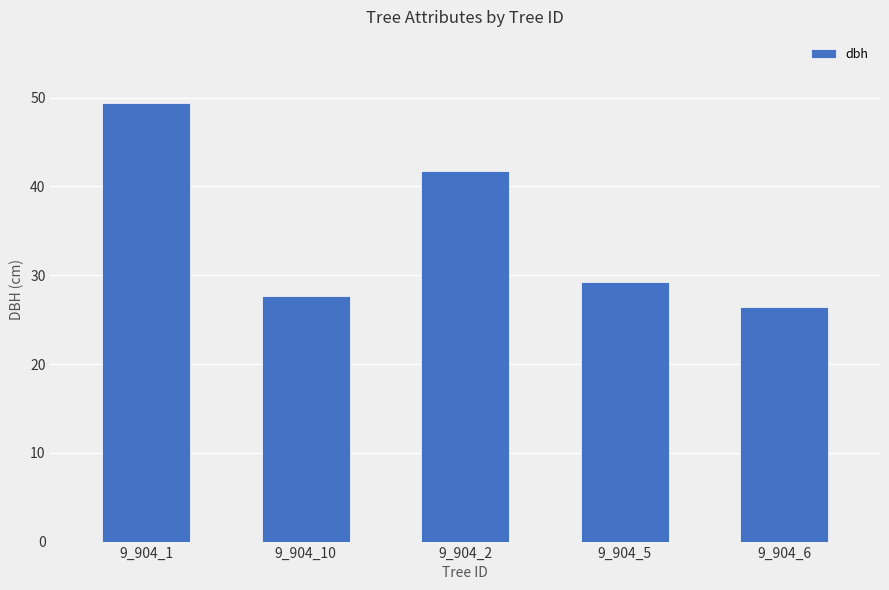

Which has a higher value, 9_904_5 or 9_904_2?

9_904_2